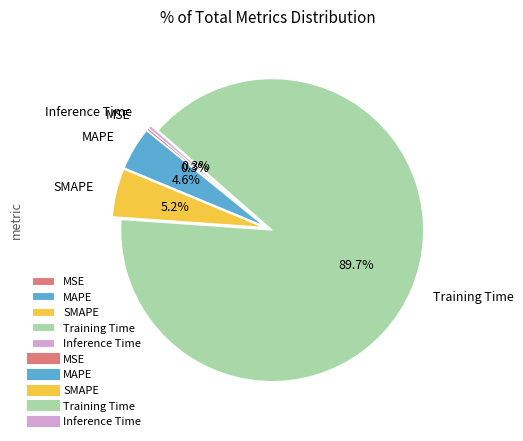

To the nearest percent, what is the difference between the largest and smallest slice percentages?

89%